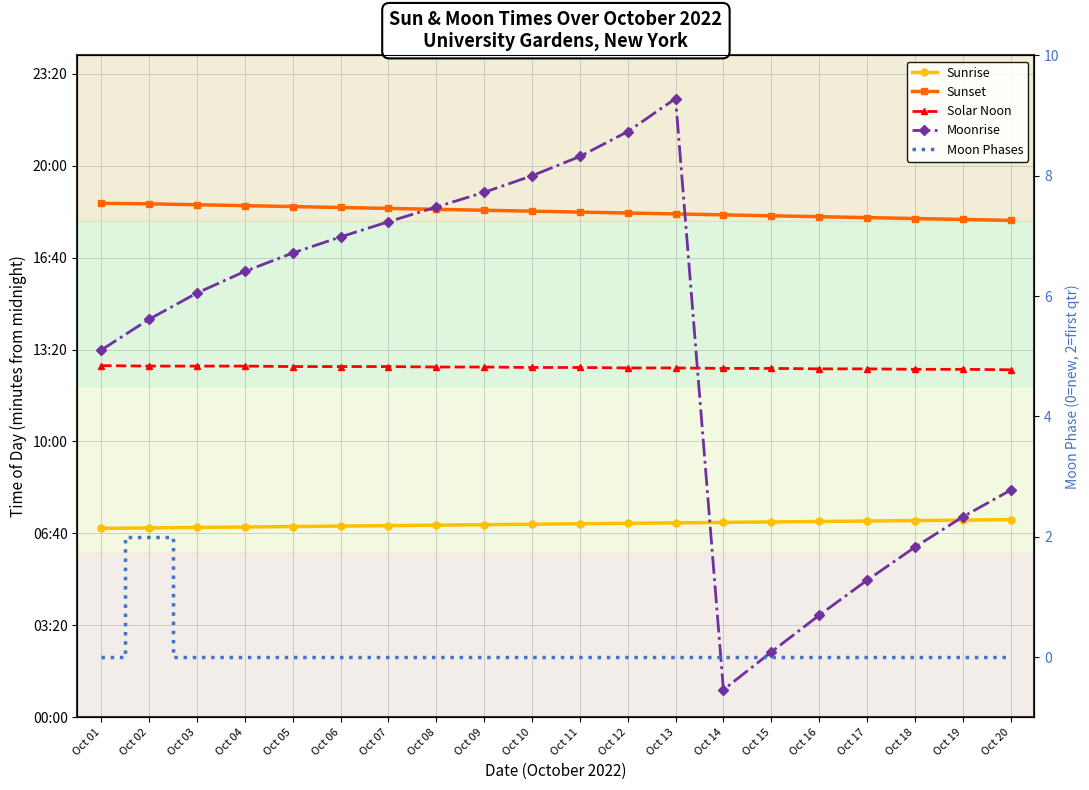

At Oct 13, list the series in order from smallest to largest.

Moon Phases, Sunrise, Solar Noon, Sunset, Moonrise